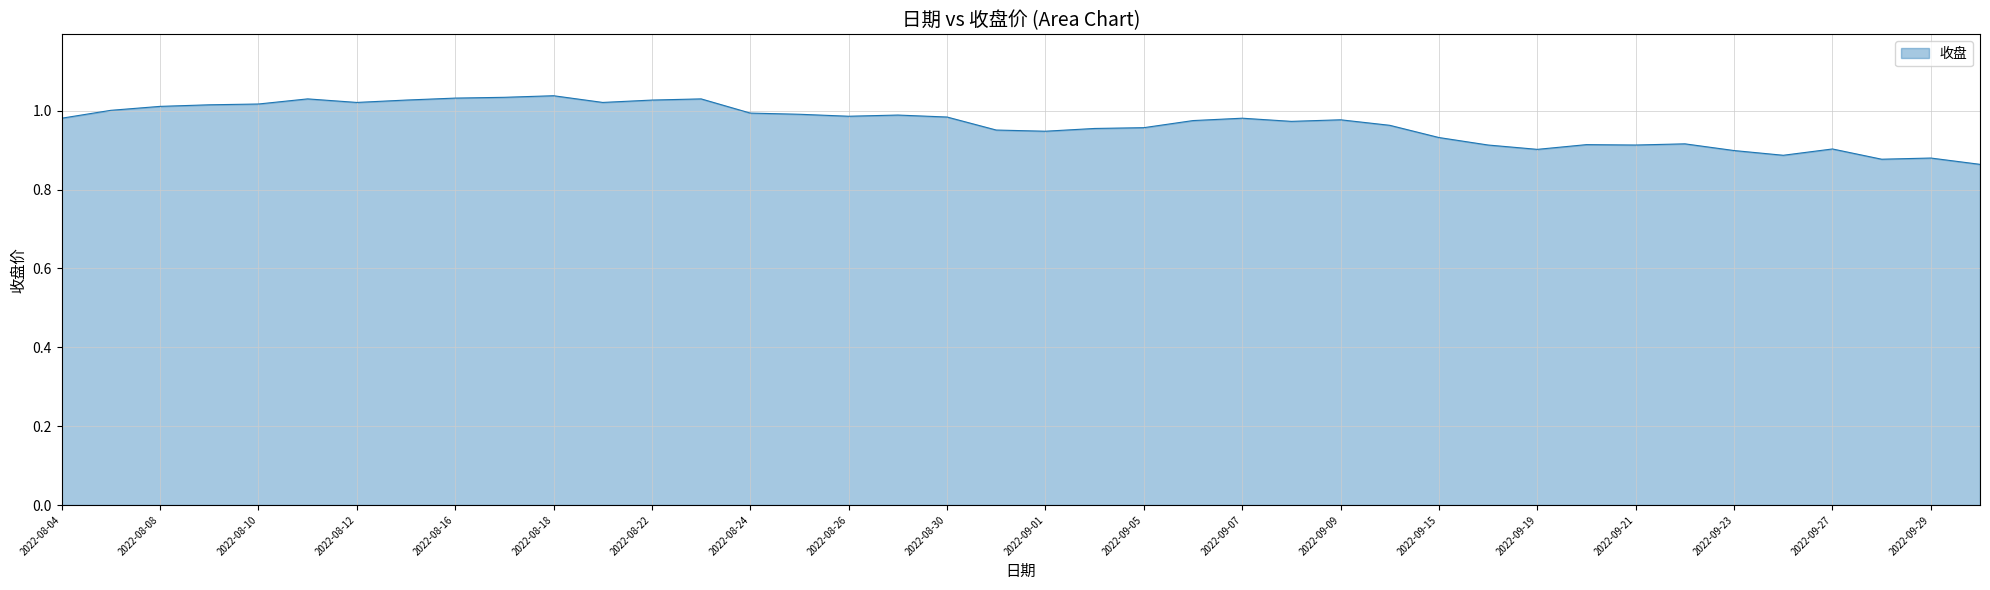

True or false: the data has more than 1 interior local peaks.

True